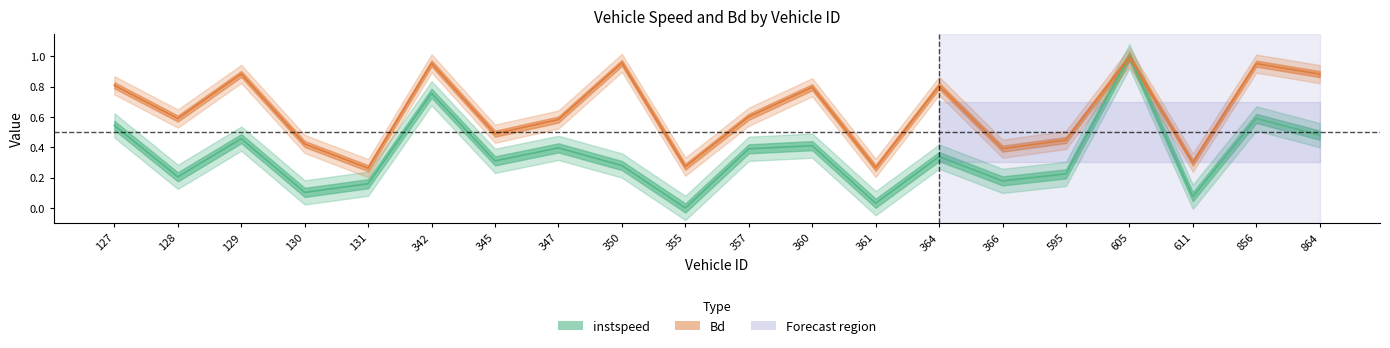

How many lines are shown in the chart?

2